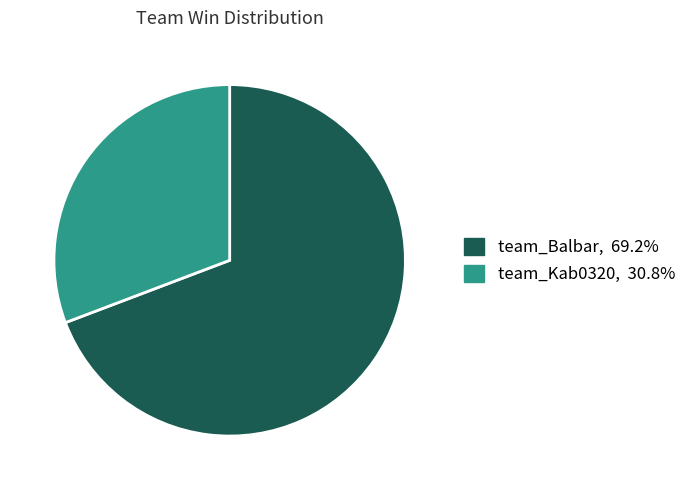

The team_Balbar slice represents 80% of the pie. True or false?

False